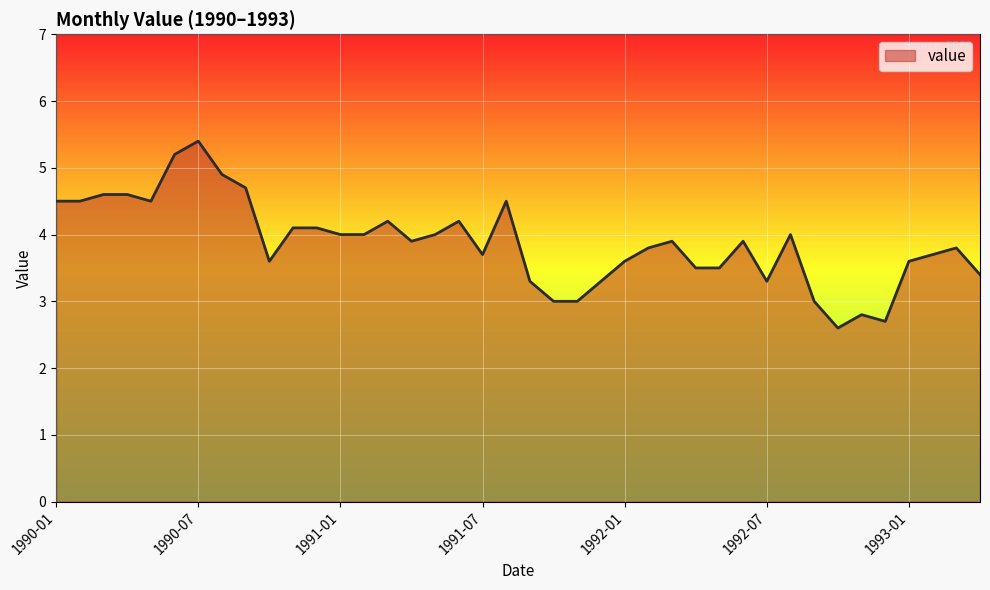

What is the greatest value displayed?

5.4